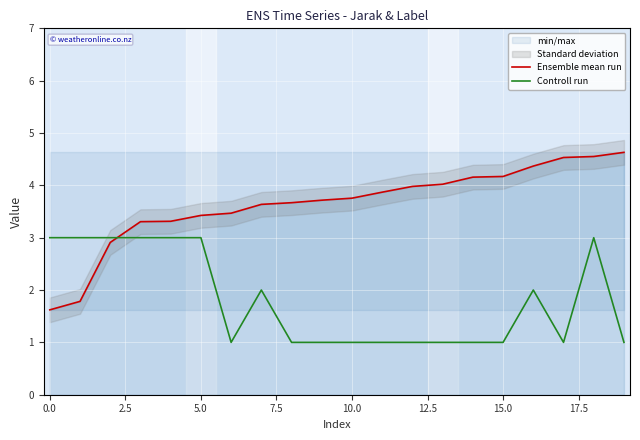

What is the maximum value for Controll run?

3.0